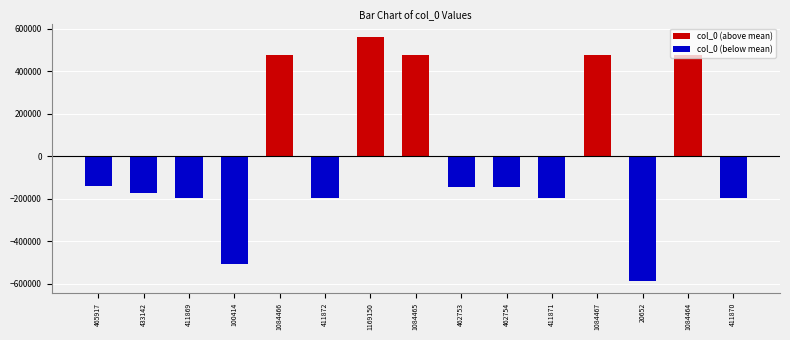

Reading right to left, extract all data points from this chart.

col_0 (above mean): 0.0	477788.9	0.0	477791.9	0.0	0.0	0.0	477789.9	562474.9	0.0	477790.9	0.0	0.0	0.0	0.0
col_0 (below mean): -194805.1	0.0	-586023.1	0.0	-194804.1	-143921.1	-143922.1	0.0	0.0	-194803.1	0.0	-506261.1	-194806.1	-173533.1	-140758.1